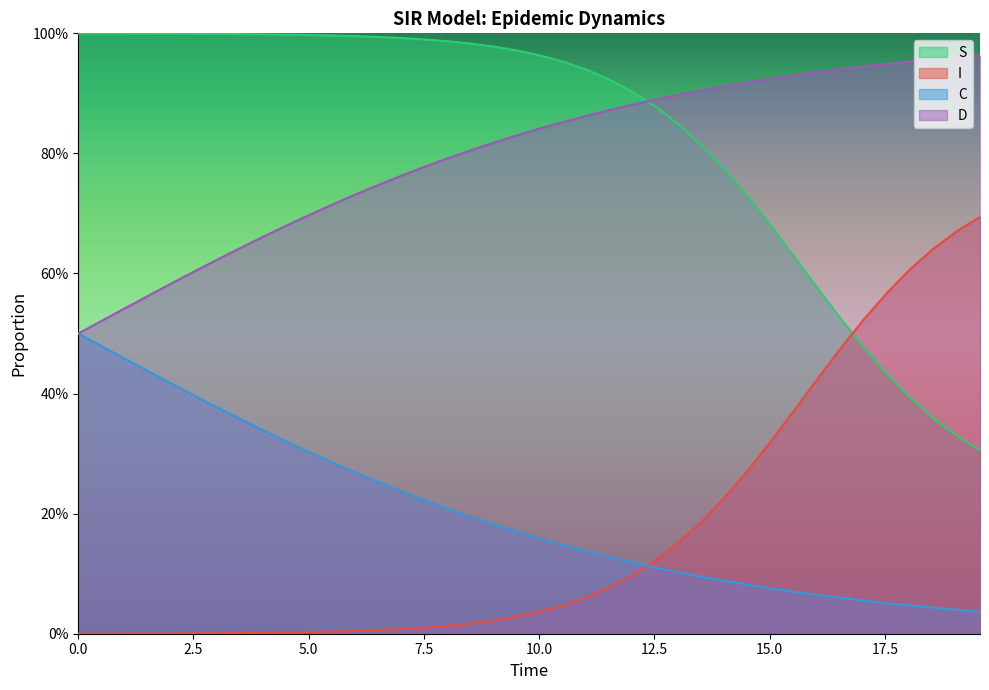

The S series shows 1.6 at 22. True or false?

False